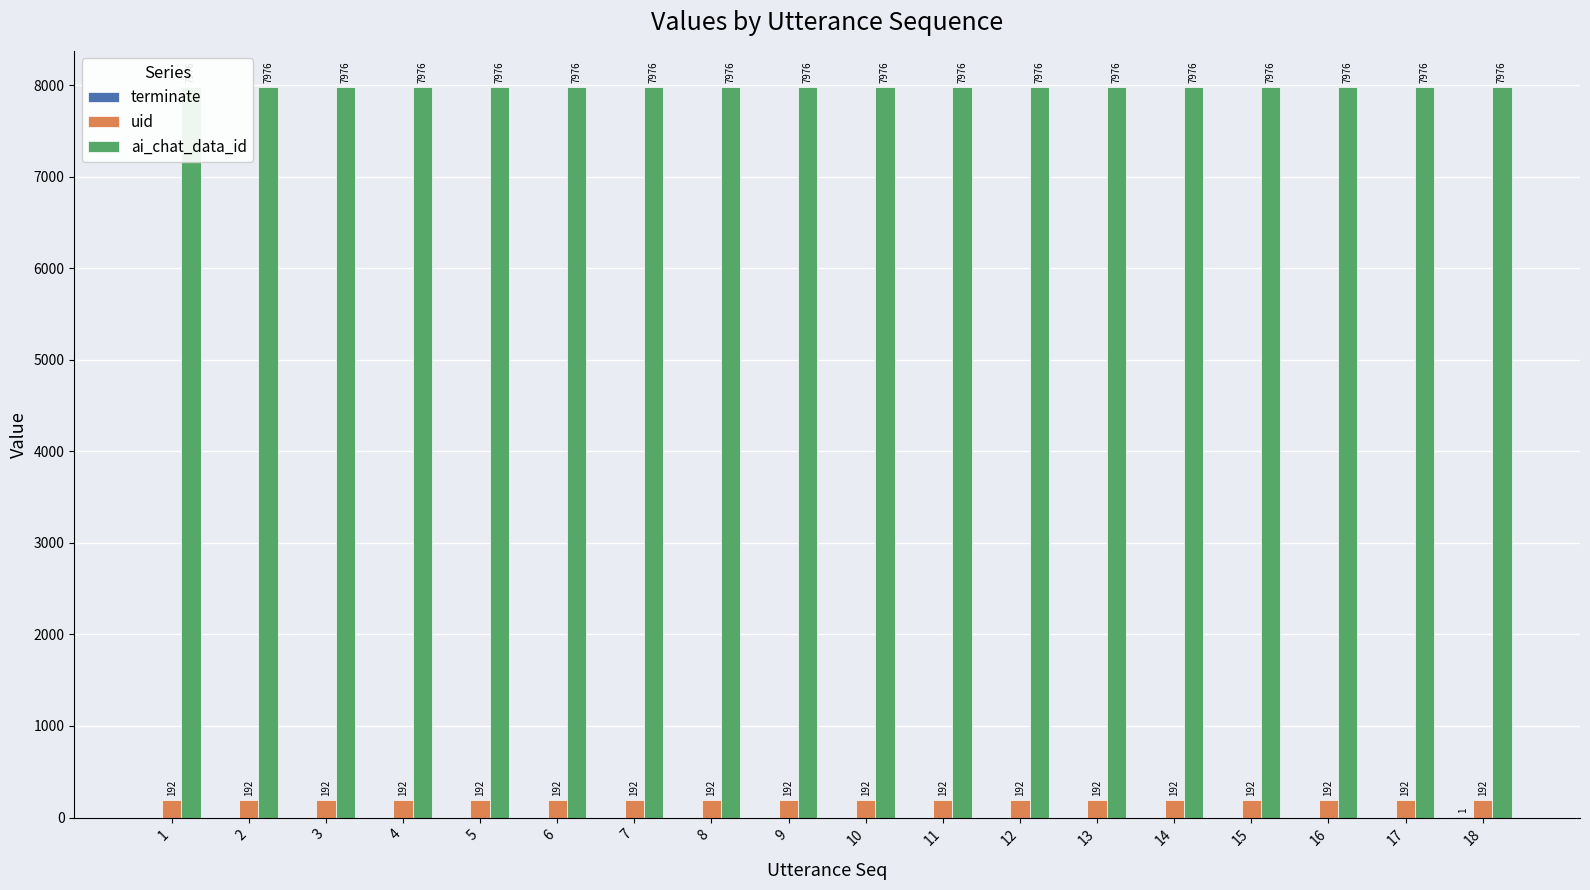

What is the value of the ai_chat_data_id bar at the 13th from the left?

7976